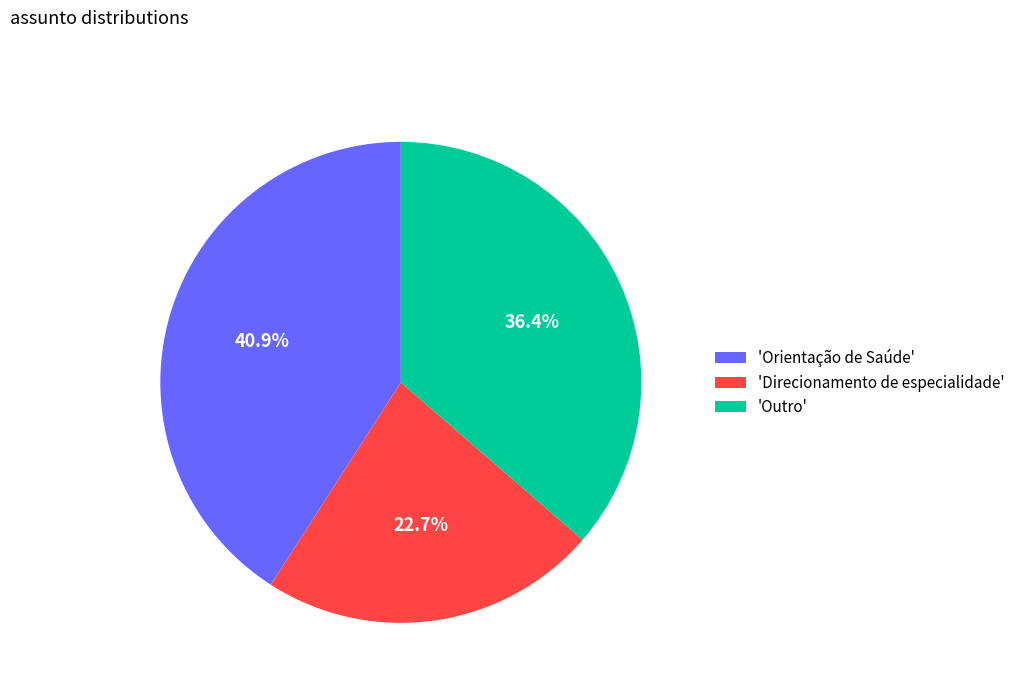

What portion of the pie excludes 'Outro'?

63.6%